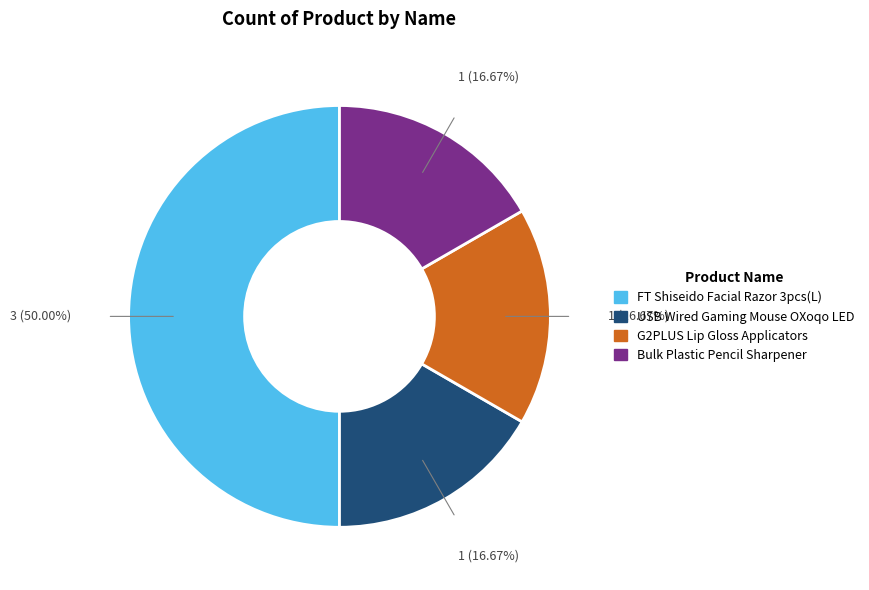

Do G2PLUS Lip Gloss Applicators and FT Shiseido Facial Razor 3pcs(L) together represent more than half of the pie?

Yes